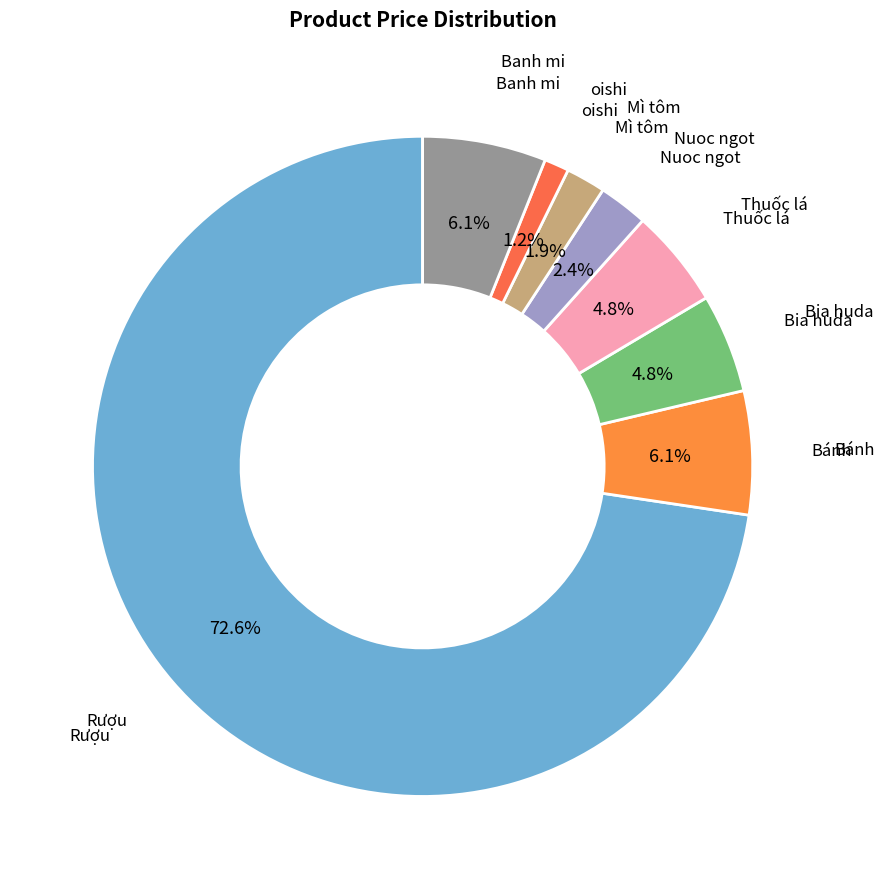

To the nearest percent, what is the average slice percentage?

12%